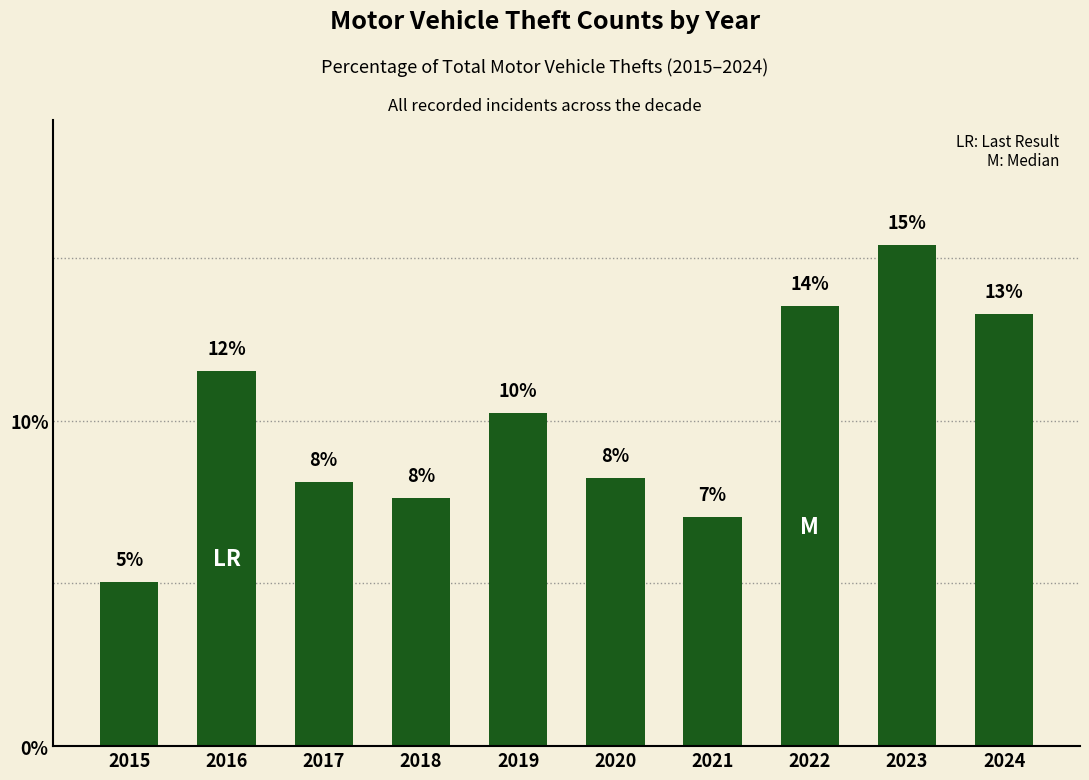

Where is the data nearest to the value 10?

2019